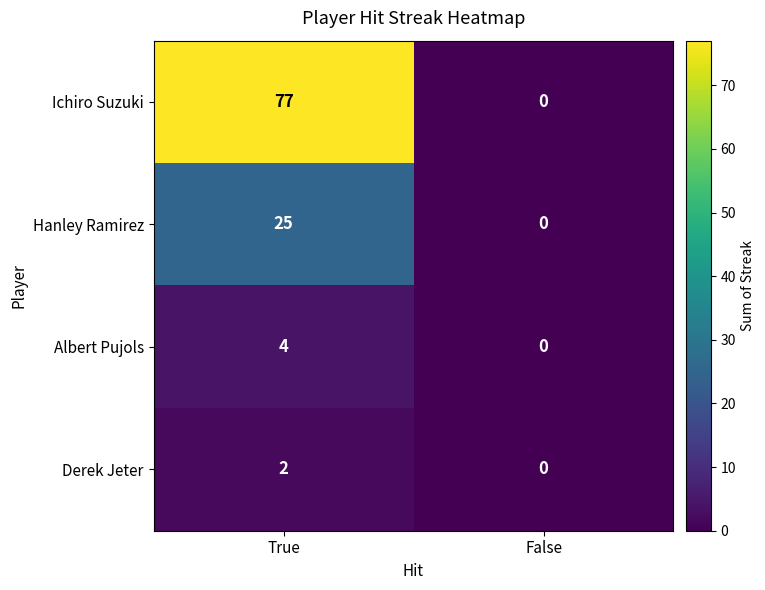

What is the difference between the Hanley Ramirez values at False and True?

25